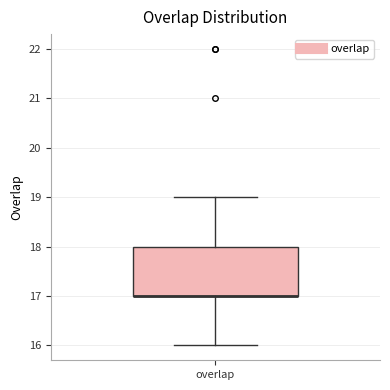

Transcribe this box plot: give where the median line is, the range the box spans, and where the two whiskers end, as read against the y-axis. The values are not printed on the chart, so give them approximately, as read against the axis.

median 17 (drawn on the box's lower edge), box 17 to 18, whiskers 16 to 19